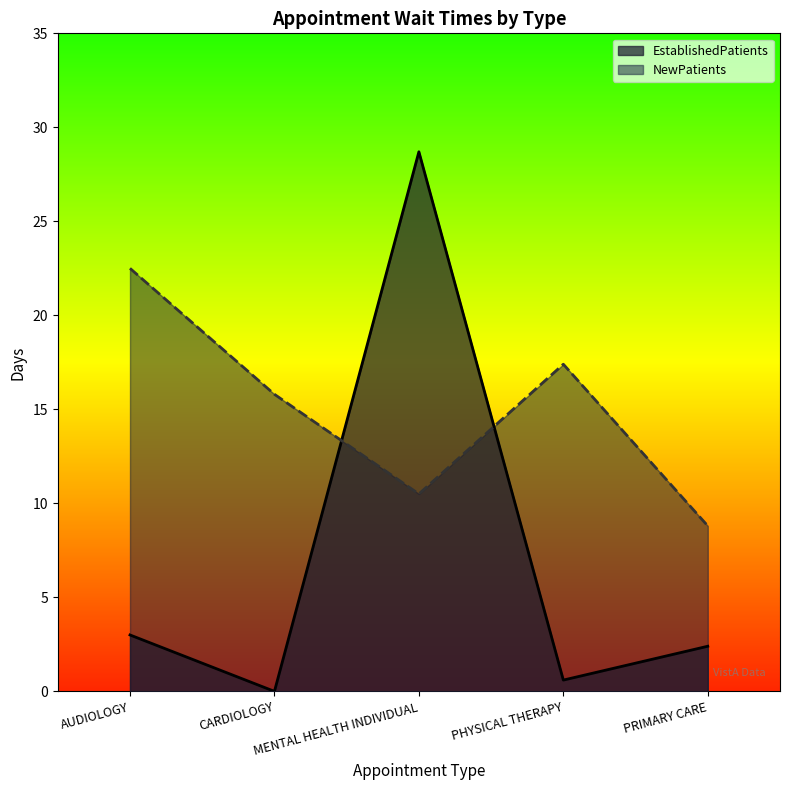

True or false: EstablishedPatients and NewPatients cross at least once.

True